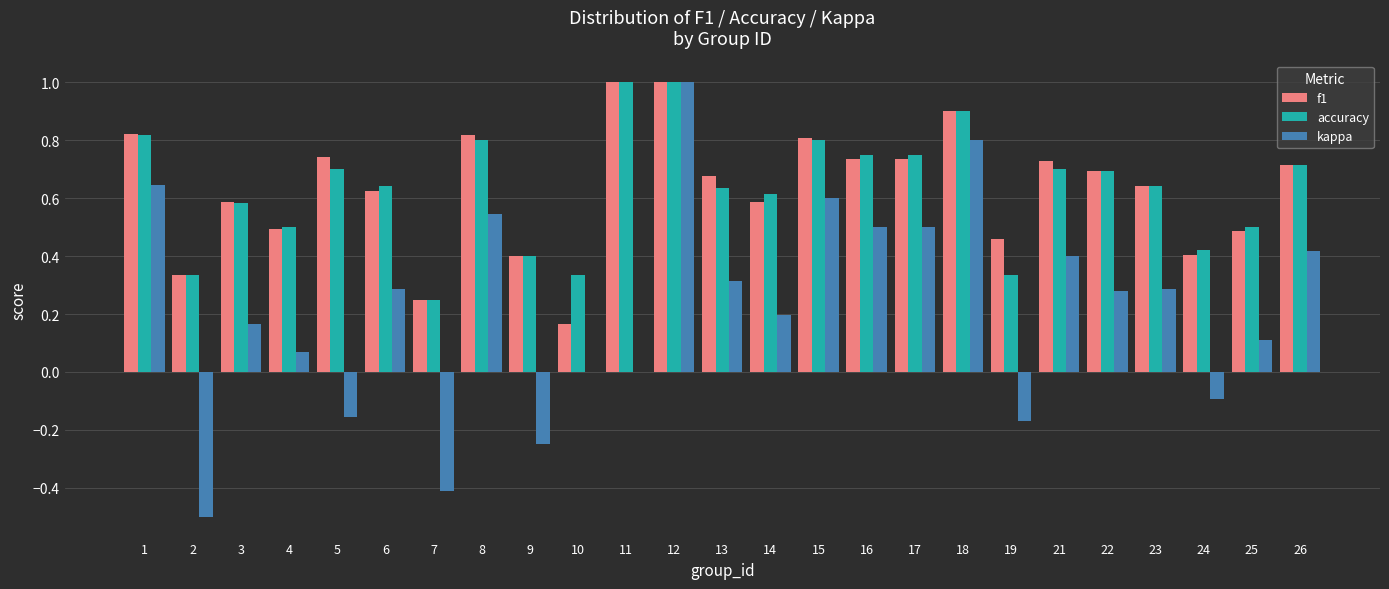

Does the chart contain stacked bars?

No